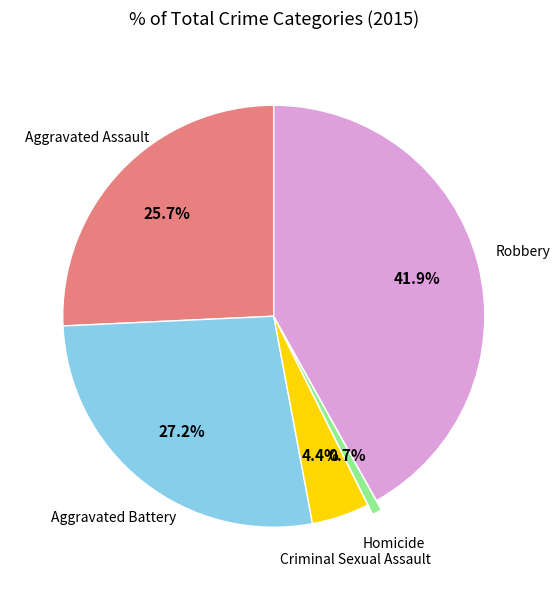

How many segments does this pie chart have?

5